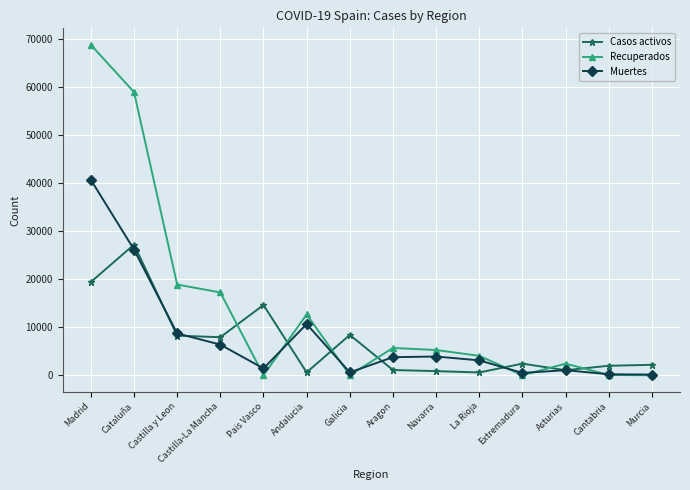

Is the value of Casos activos at Pais Vasco greater than the value of Recuperados at Cantabria?

Yes